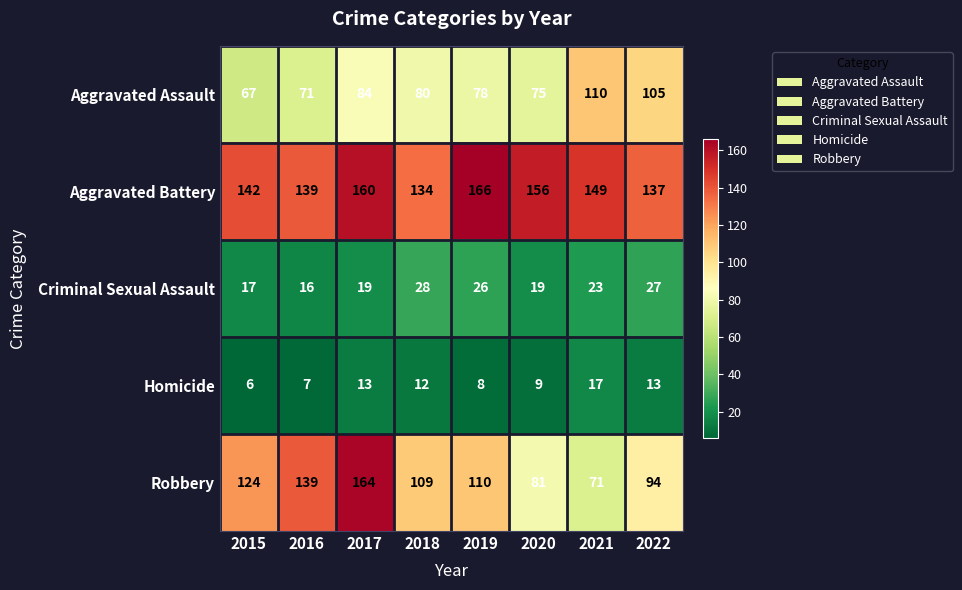

What is the difference between the maximum and minimum values in the Aggravated Assault series?

43